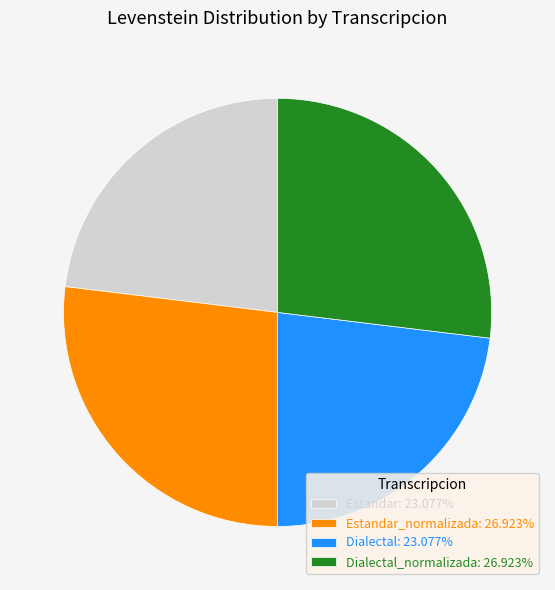

Combined, do Dialectal: 23.077% and Estandar: 23.077% account for over 50%?

No